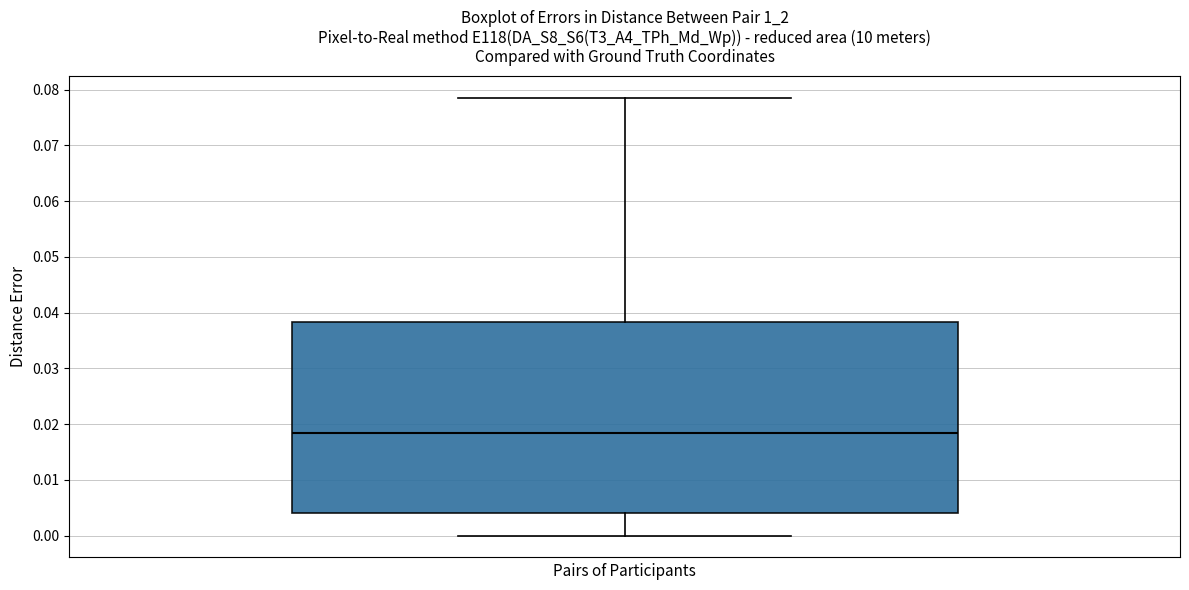

Transcribe this box plot: give where the median line is, the range the box spans, and where the two whiskers end, as read against the y-axis. The values are not printed on the chart, so give them approximately, as read against the axis.

median 0.018, box 0.004 to 0.038, whiskers 0.000 to 0.078